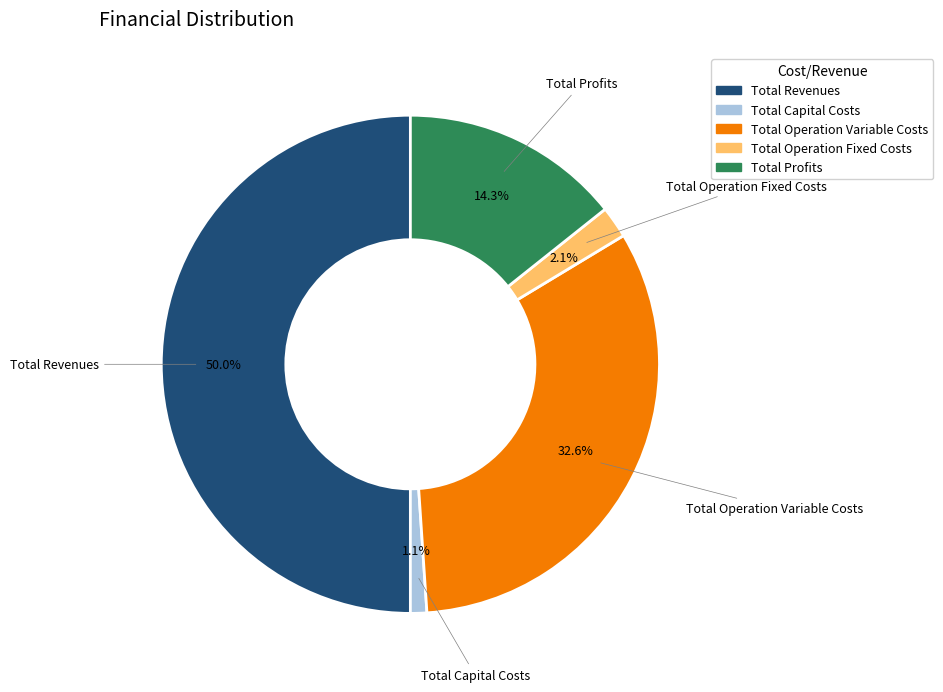

Combined, what portion of the pie is Total Profits and Total Operation Variable Costs?

46.9%